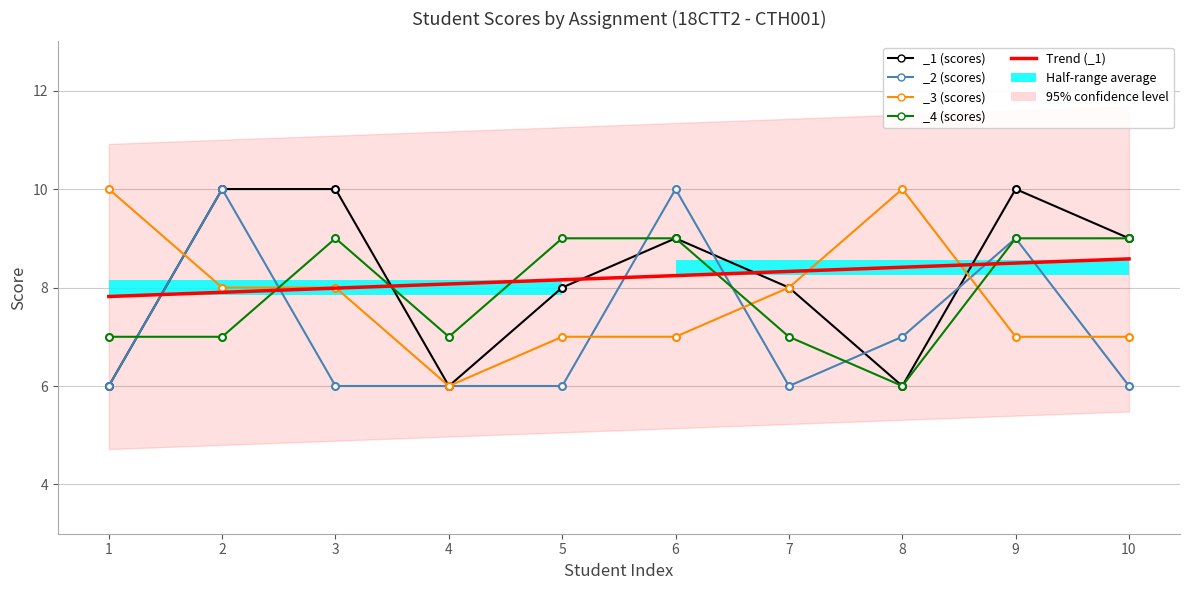

True or false: _4 has more than 0 interior local peaks.

True